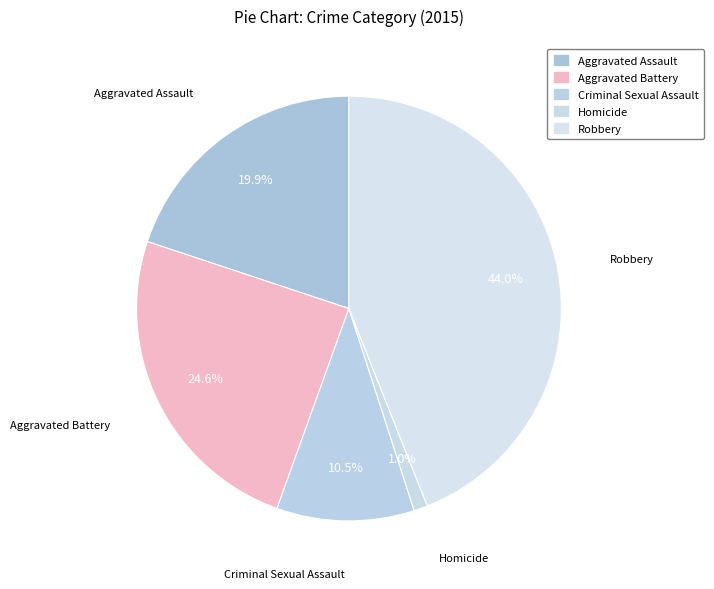

What is the change in value from Aggravated Assault to Criminal Sexual Assault?

-18